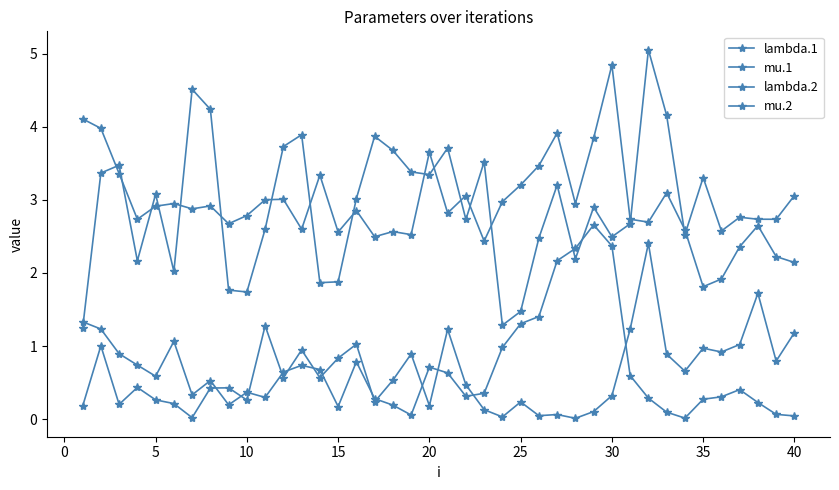

How many lines are shown in the chart?

4